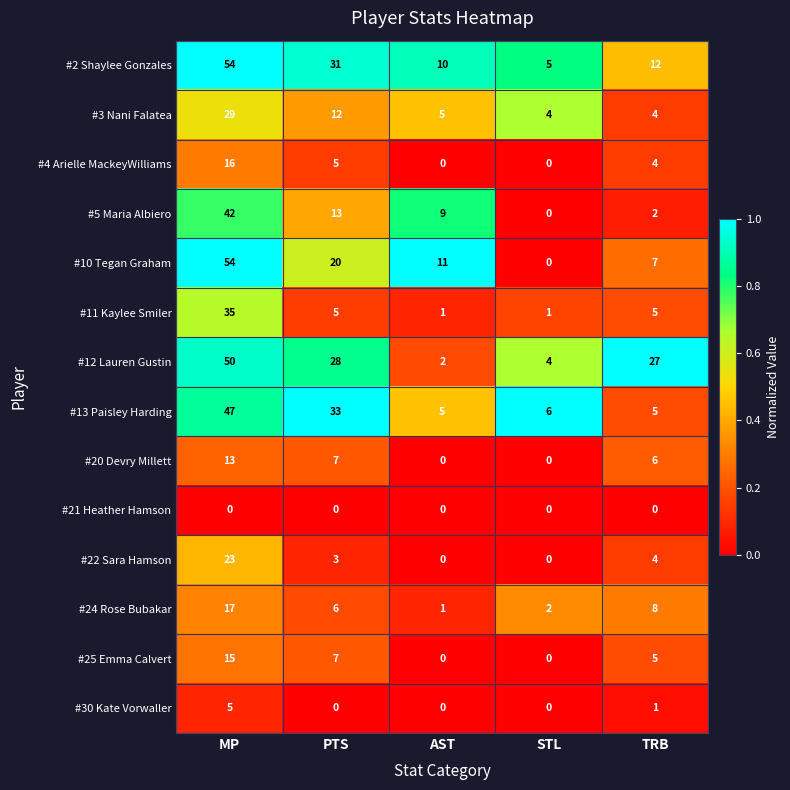

Which series has the widest spread of values?

#10 Tegan Graham